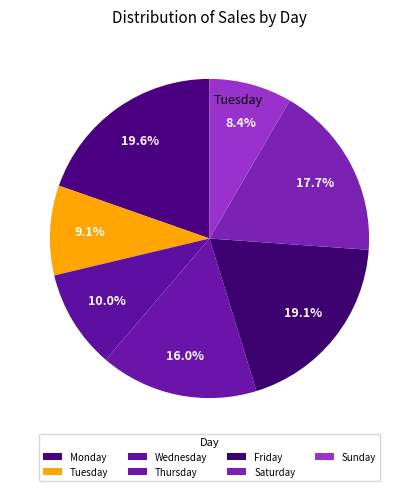

What is the smallest slice in the pie chart?

Sunday